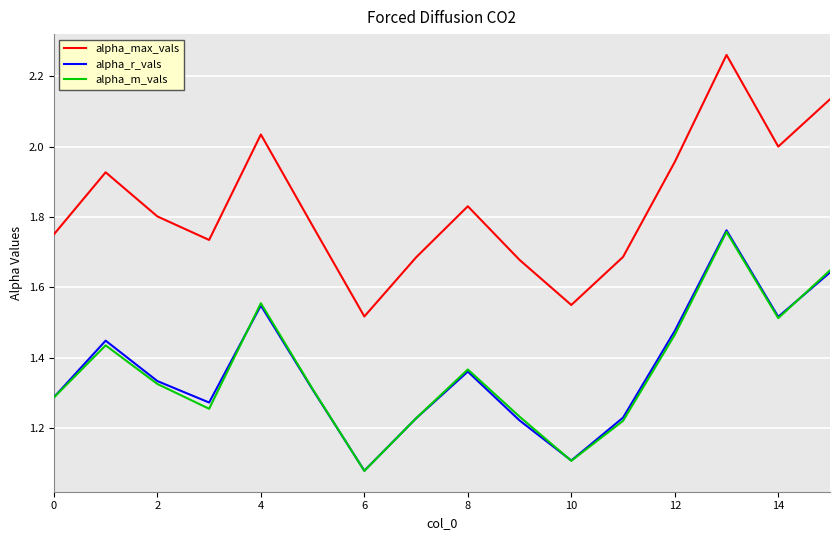

True or false: alpha_r_vals has more than 1 points higher than both neighbors.

True